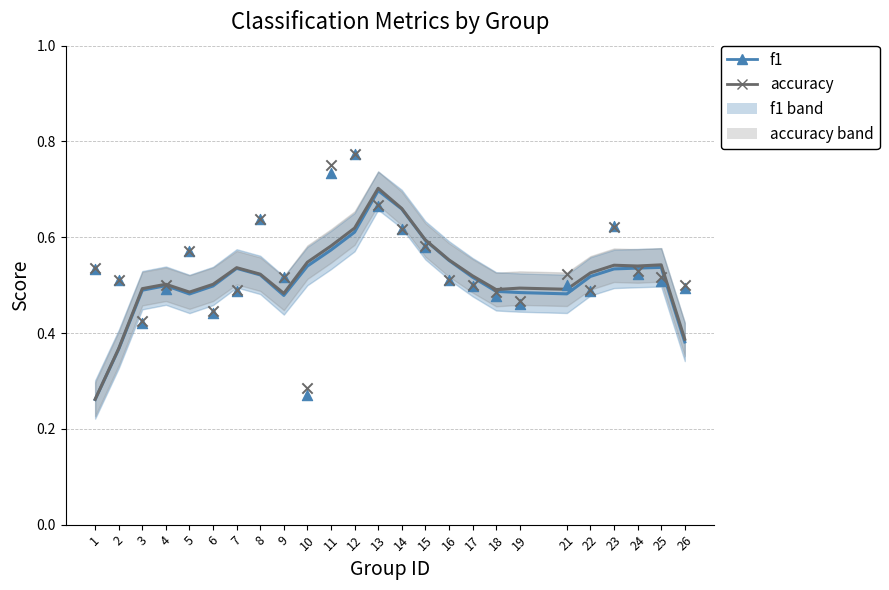

Which series has the widest spread of Y values?

accuracy